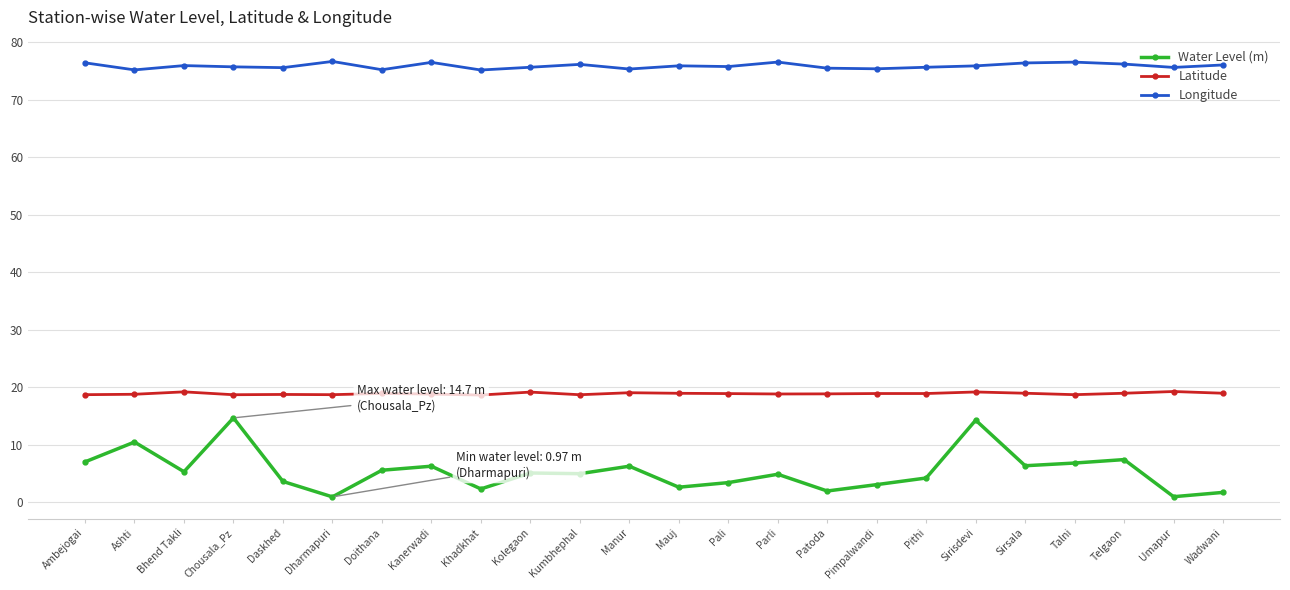

What value does the Water Level (m) series have at Pali?

3.5